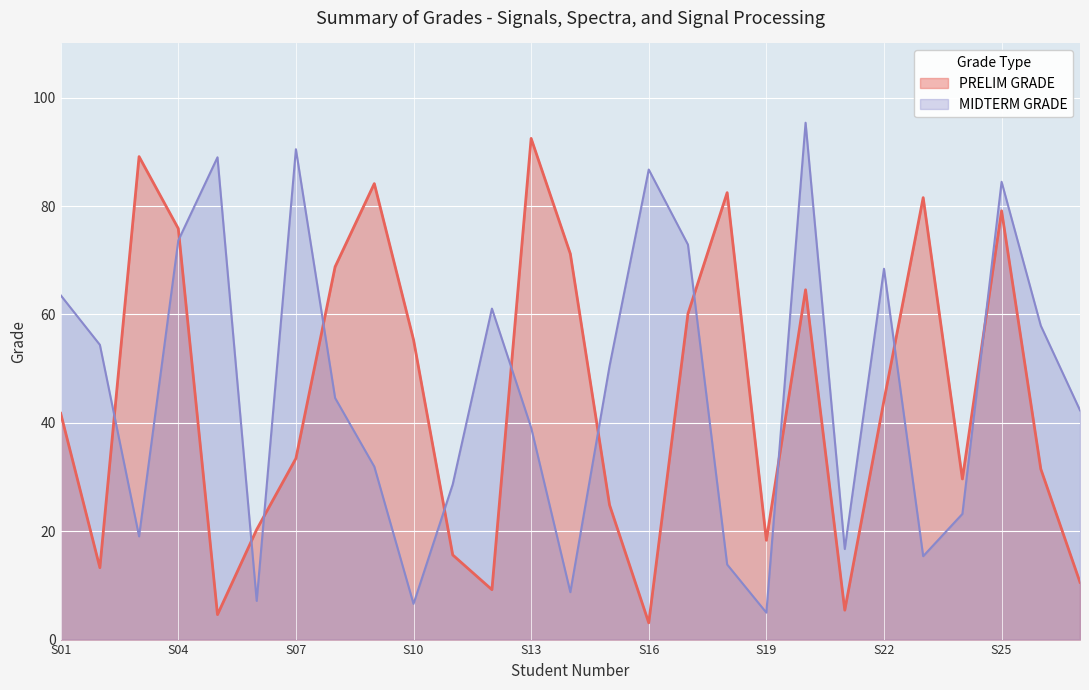

At which category does PRELIM GRADE reach its first local peak?

3